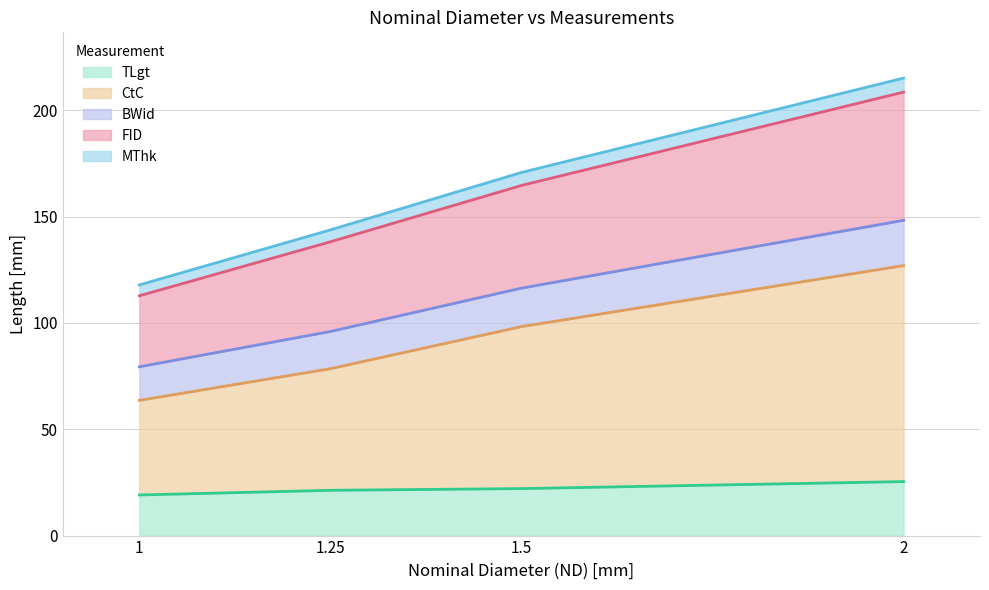

What is the greatest value displayed?

215.2